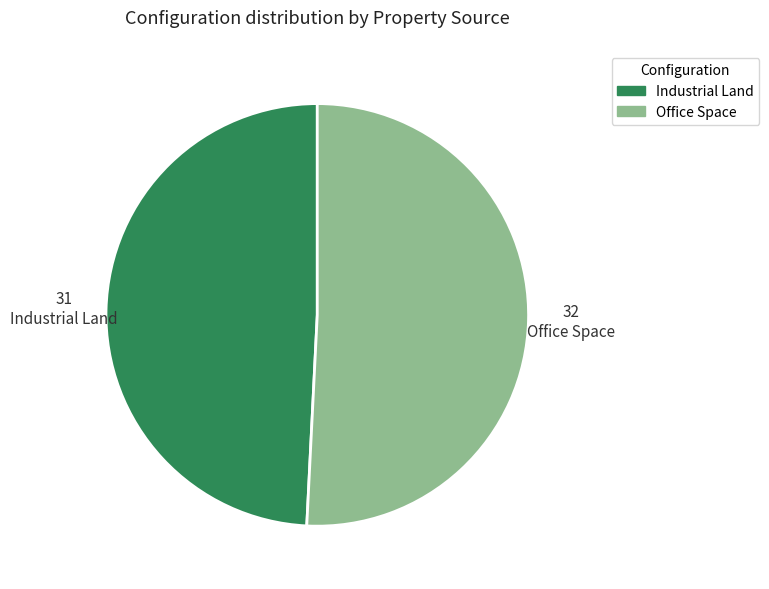

Rank the categories by value from highest to lowest.

Office Space, Industrial Land